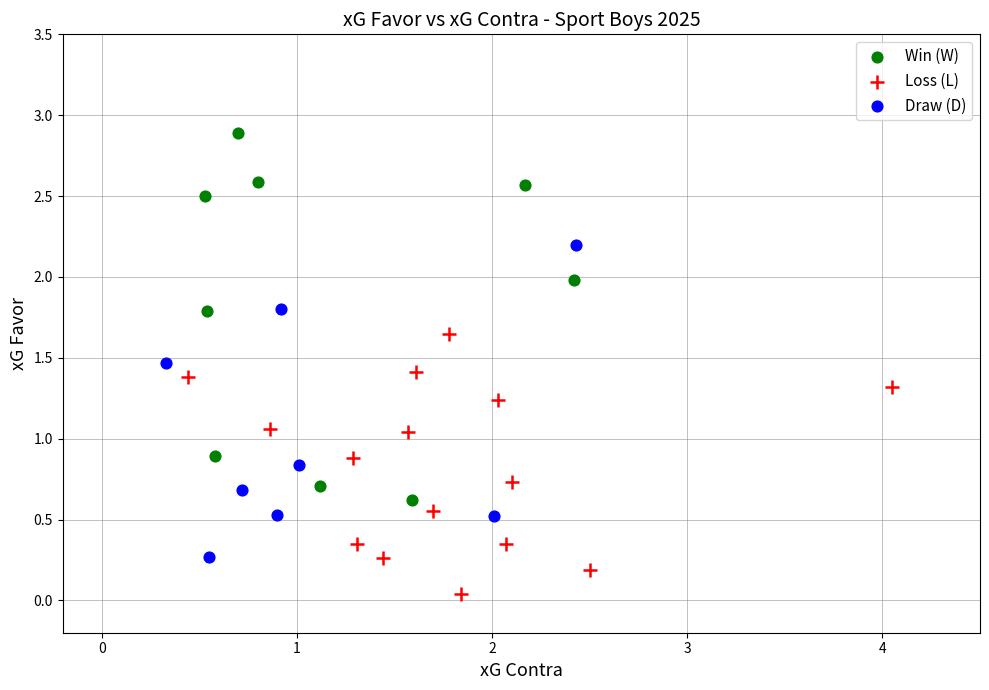

Which series reaches the minimum Y coordinate?

Loss (L)